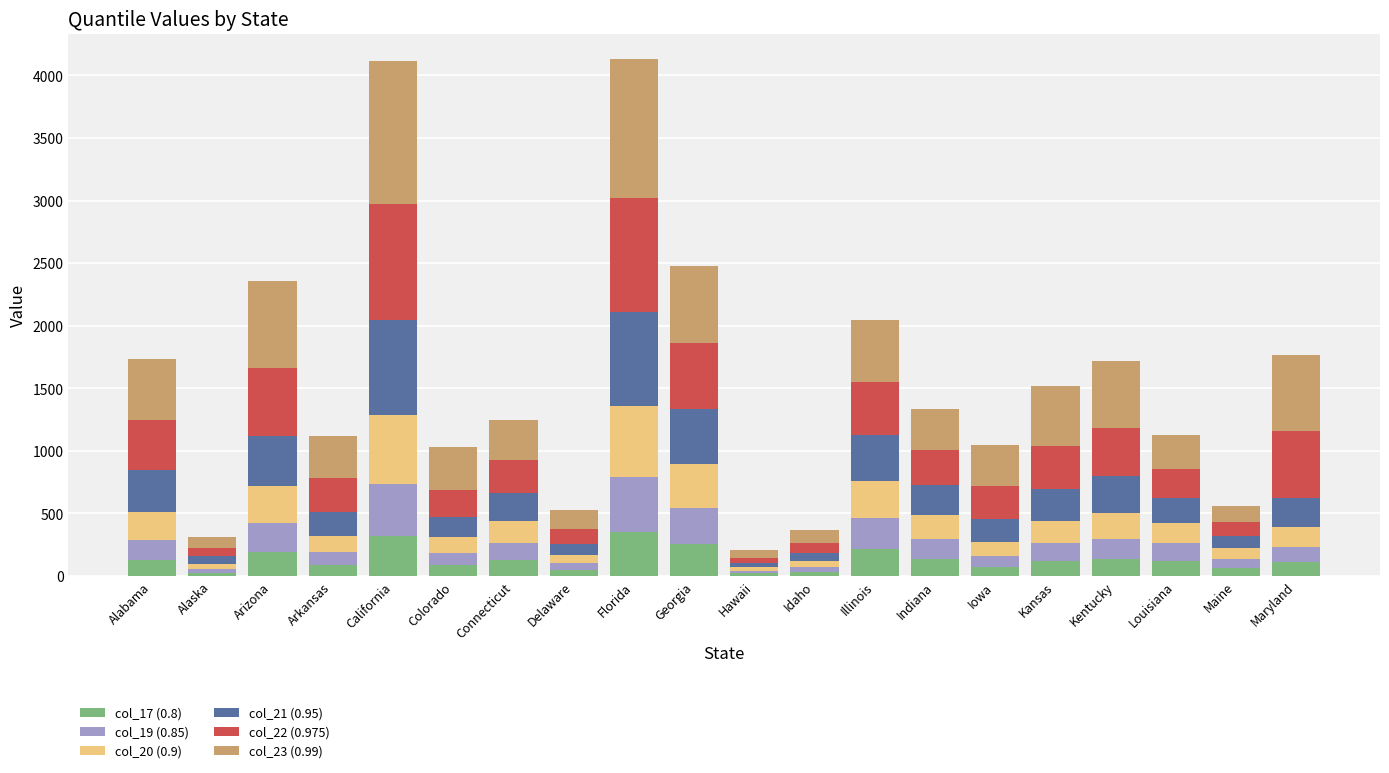

Where is col_17 (0.8) nearest to the value 185?

Arizona